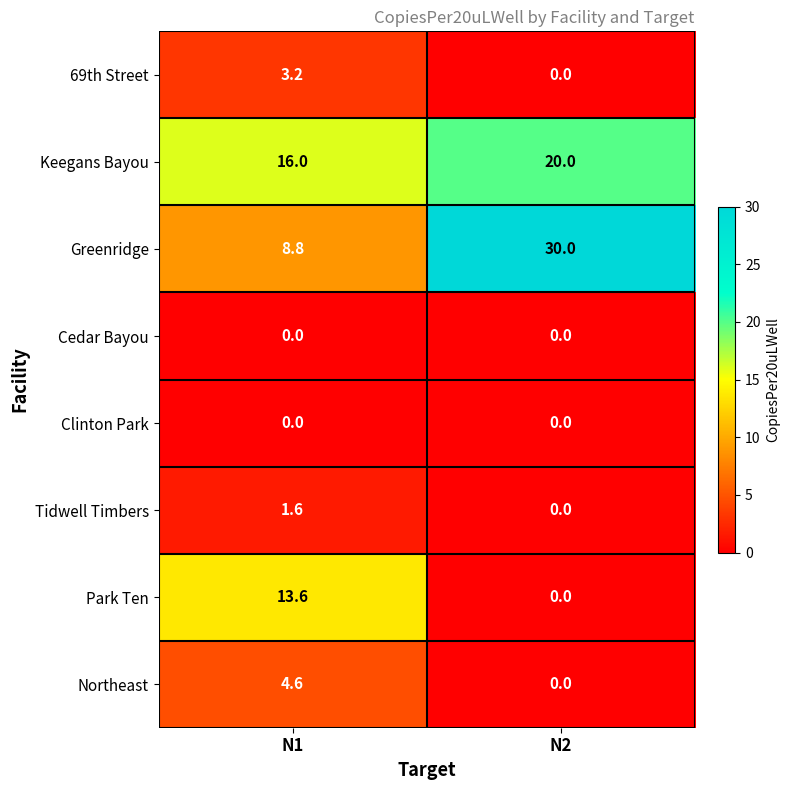

Count the number of categories in the chart.

2